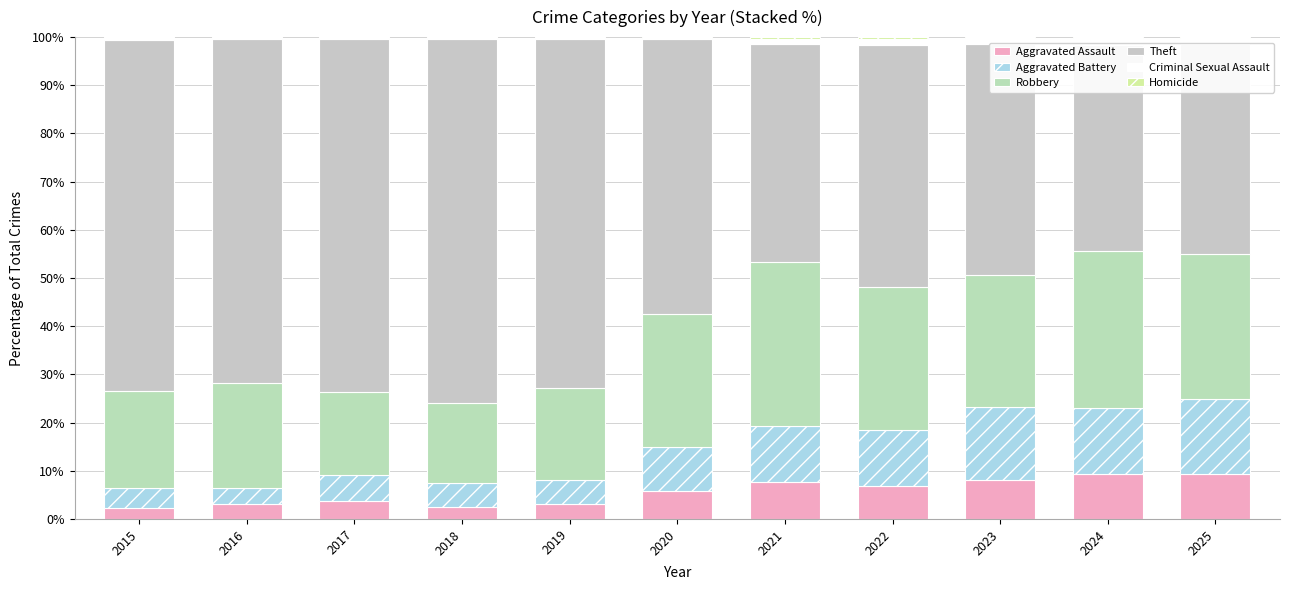

What is the sum of the Criminal Sexual Assault values at 2017 and 2023?

1.7